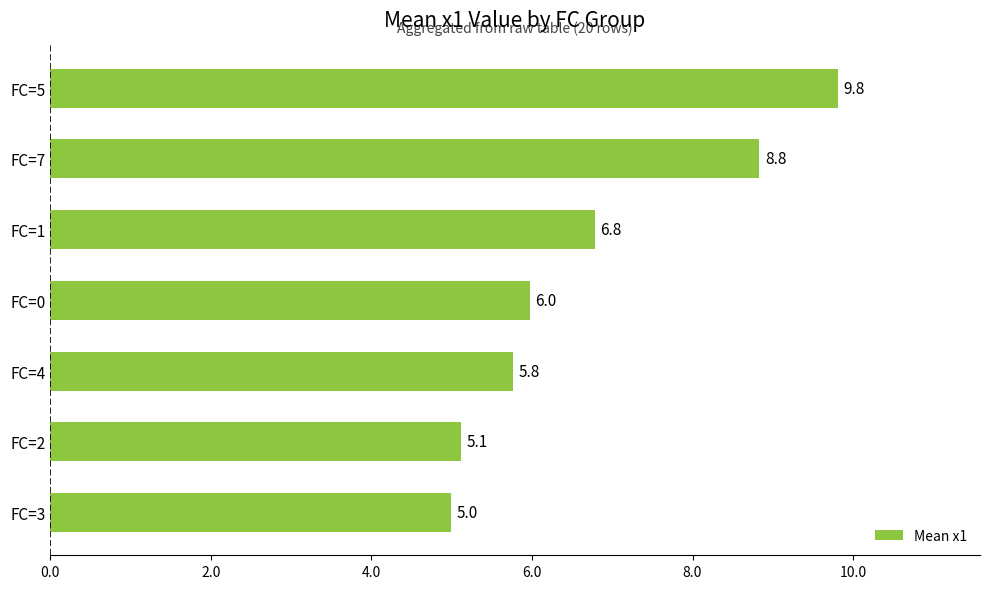

Between FC=2 and FC=3, which is larger?

FC=2